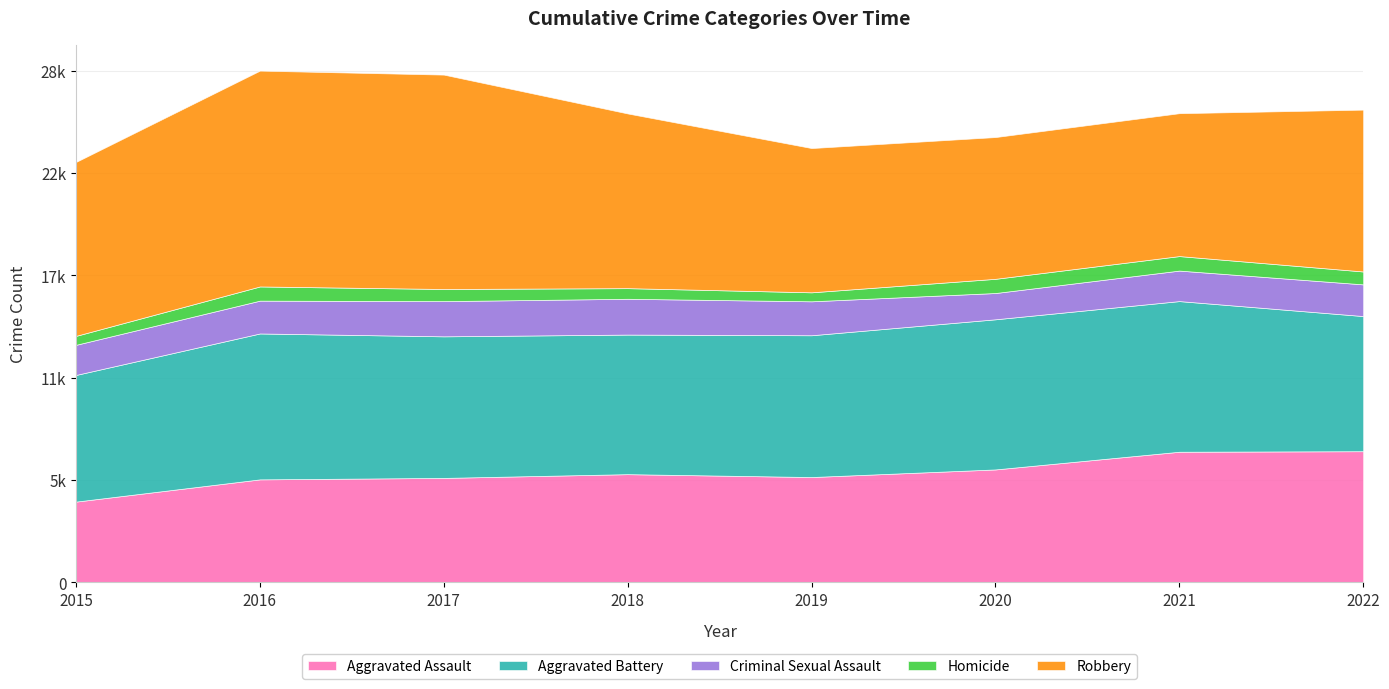

At which label does Aggravated Battery first exceed 7857?

2016